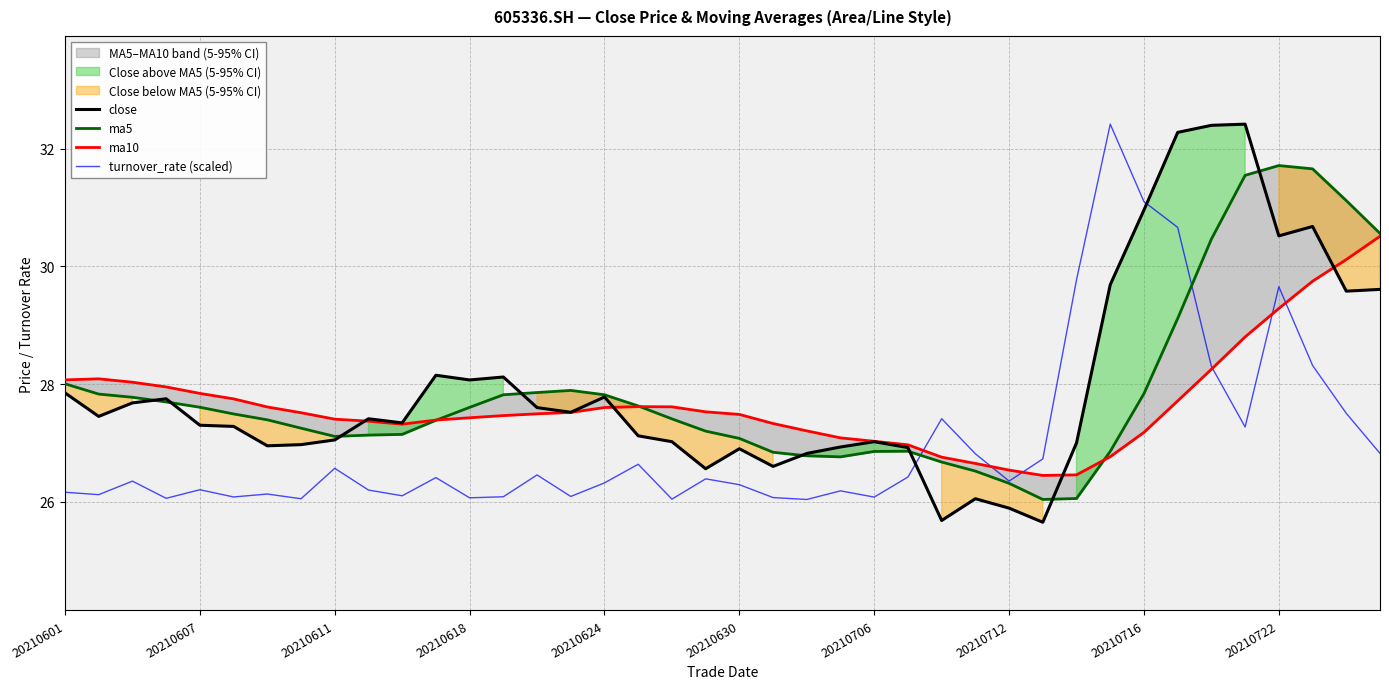

How many values in the close series are below 27?

12